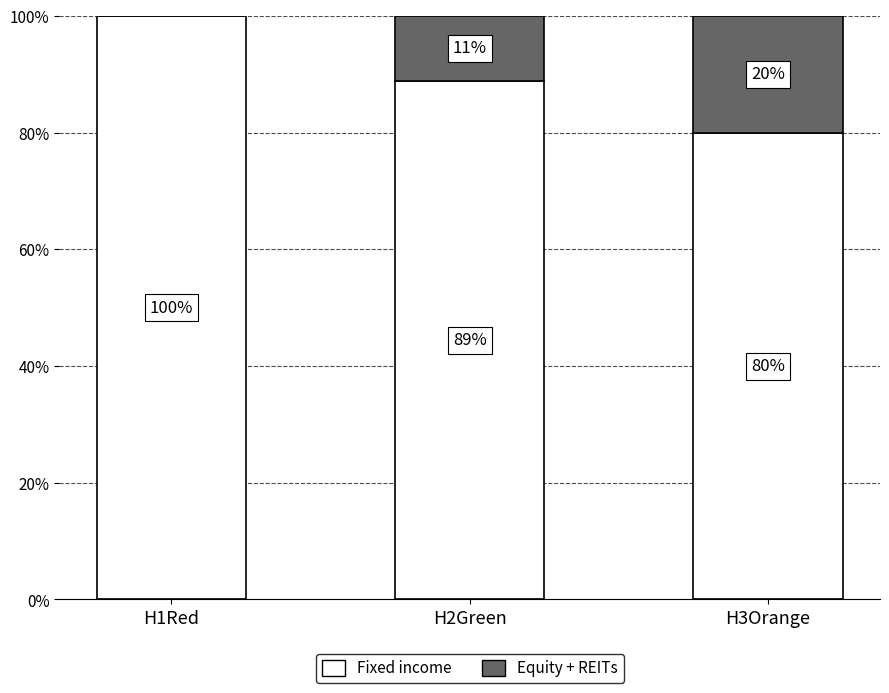

What is the total value across all series at H2Green?

100.0